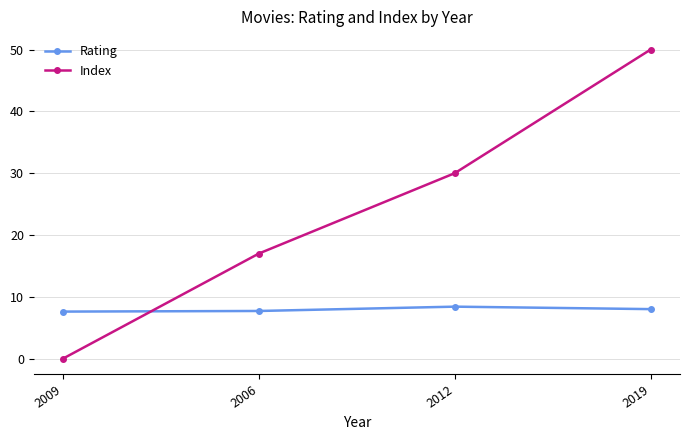

What is the approximate value of Rating at 2009?

7.6